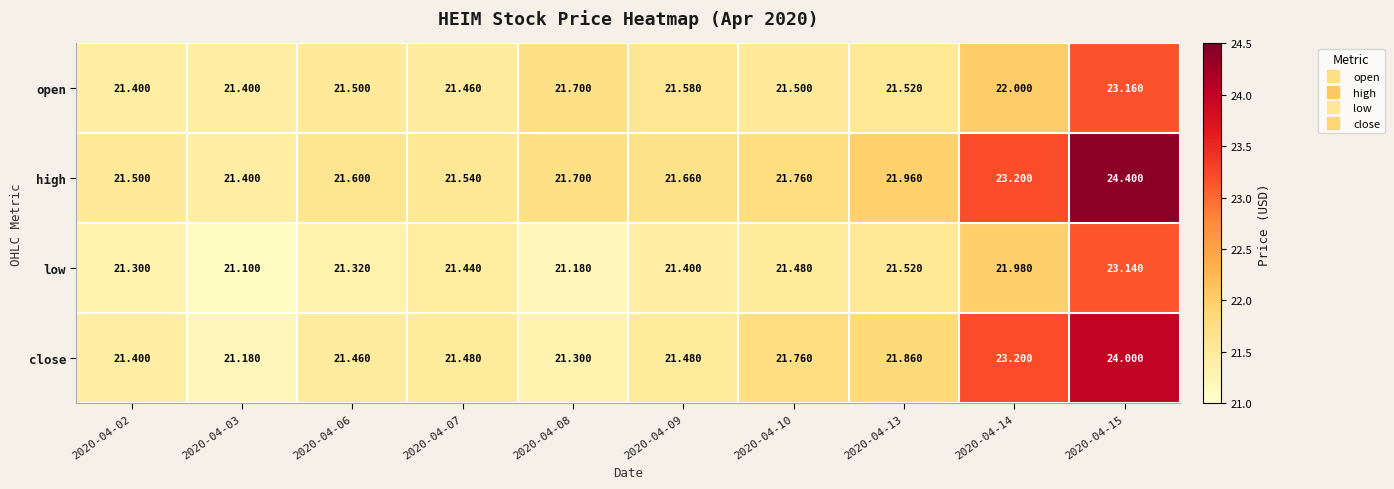

At which category is the sum across all series the highest?

2020-04-15